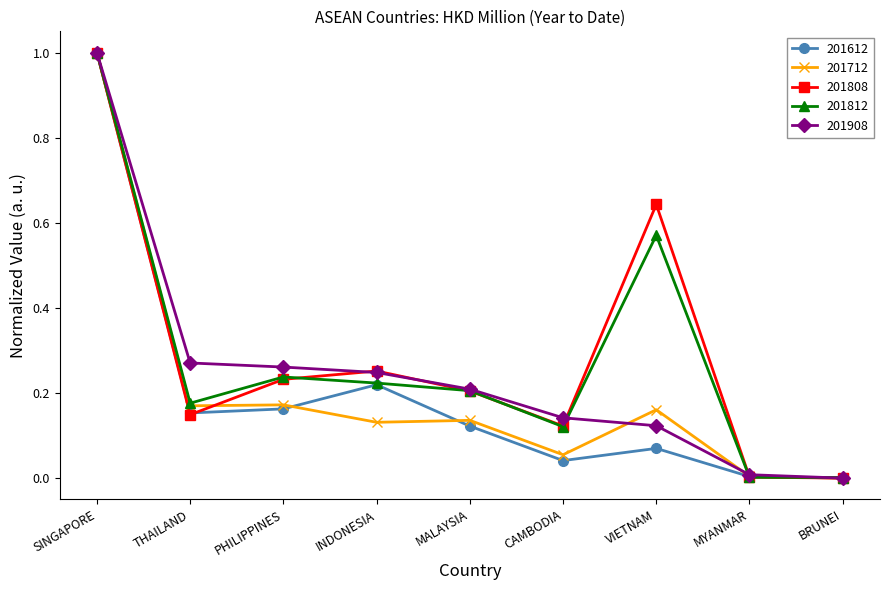

Is it true that 201908 equals 0.0 at BRUNEI?

True